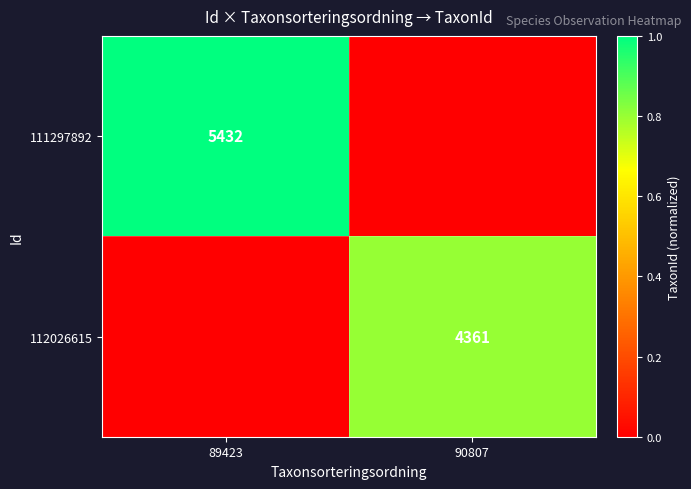

The 111297892 series shows 8535 at 89423. True or false?

False